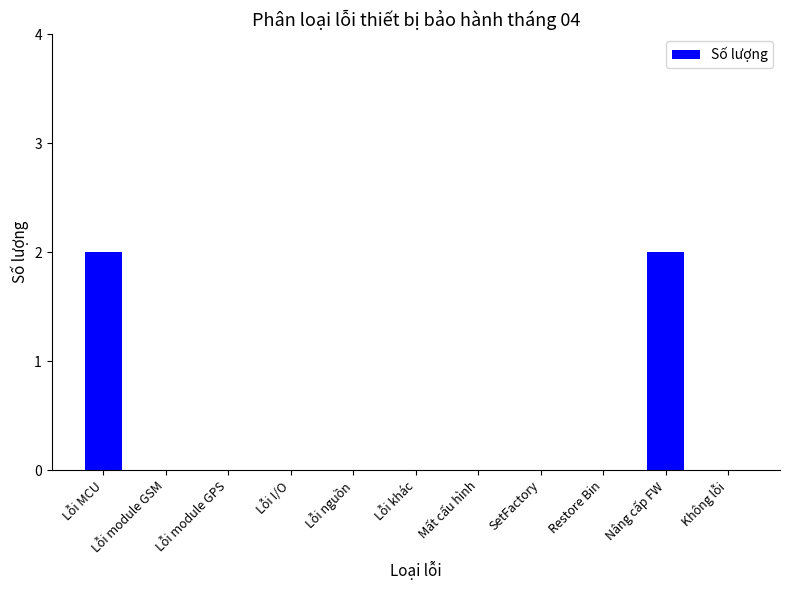

Count the values in the range 0 to 1.

9